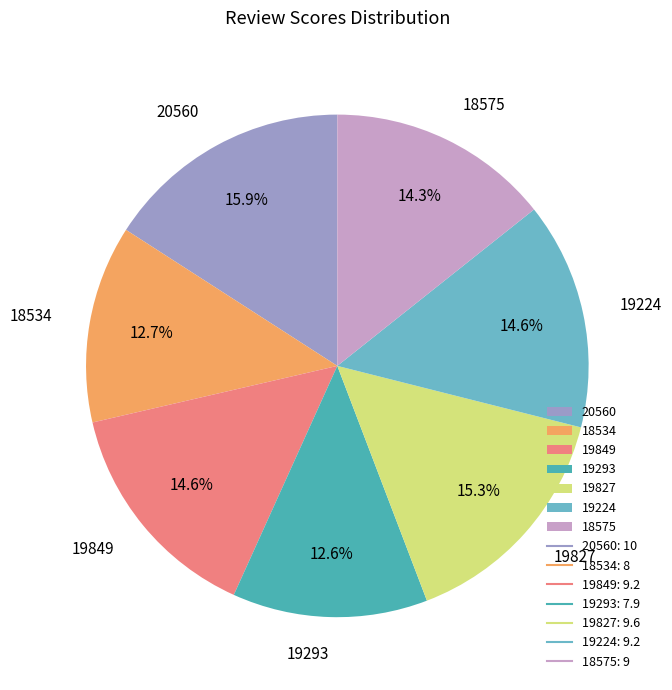

To the nearest percent, what is the difference between the largest and smallest slice percentages?

3%